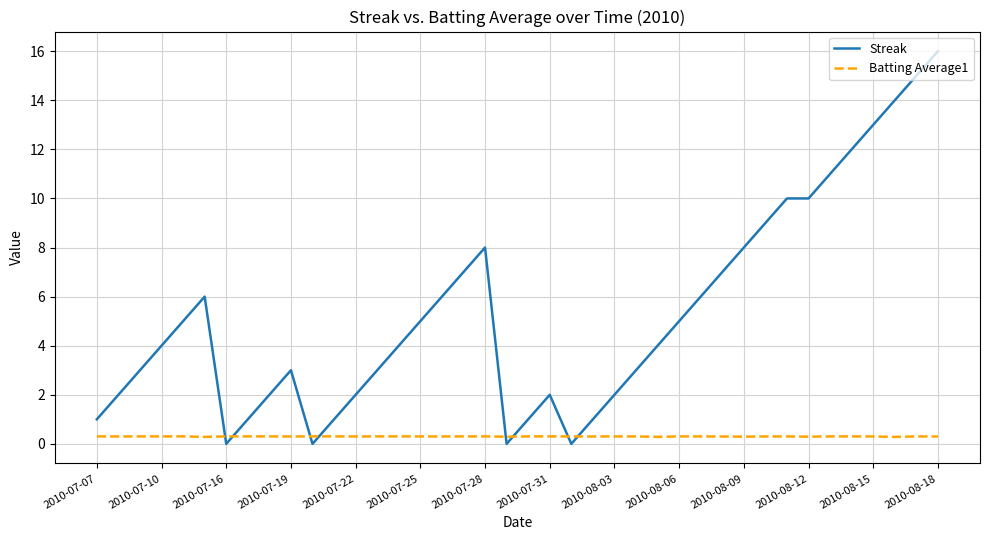

Rank the series by their maximum value, from highest to lowest.

Streak, Batting Average1